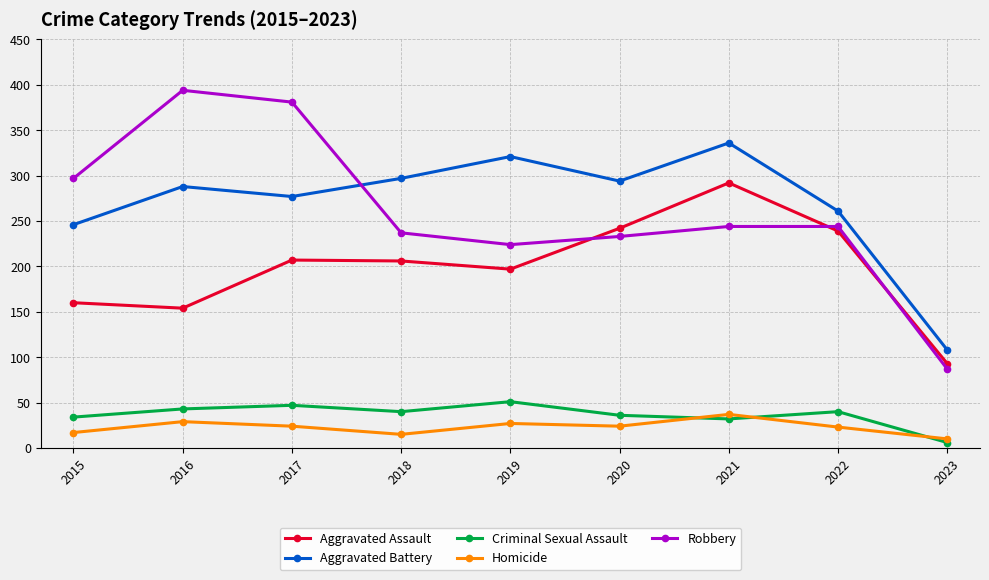

Which label corresponds to the smallest value in the chart?

2023